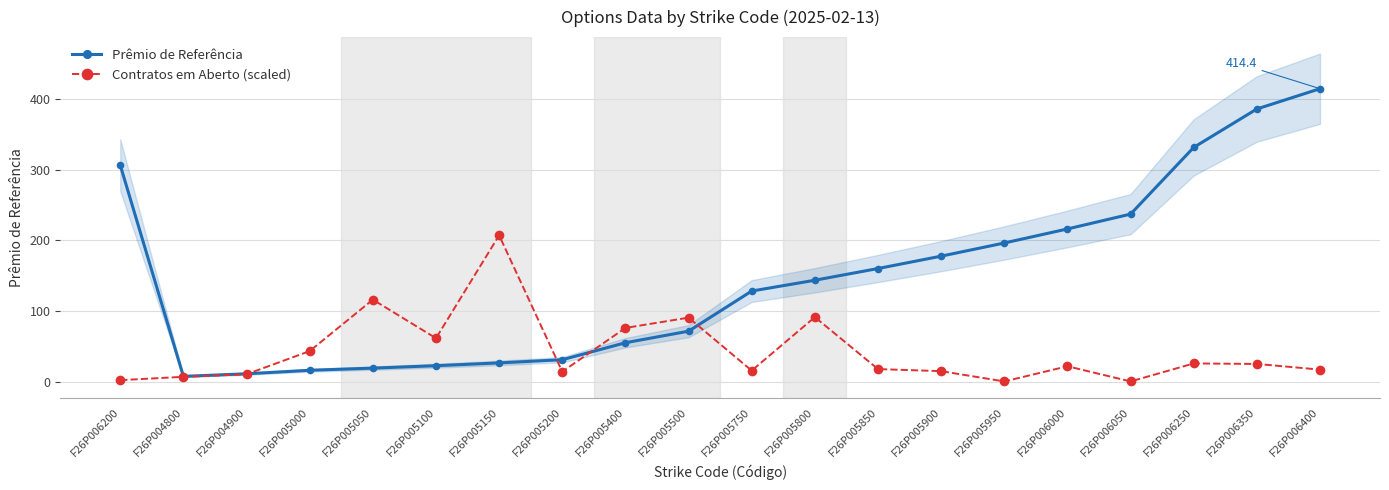

Which series has the largest range (max minus min)?

Prêmio de Referência